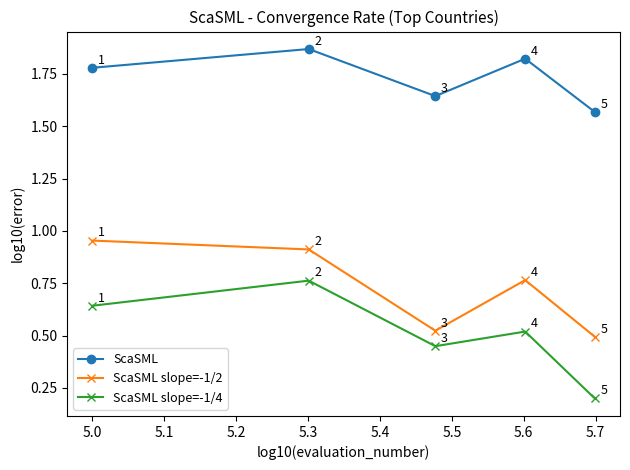

Rank the series by their average value, from lowest to highest.

ScaSML slope=-1/4, ScaSML slope=-1/2, ScaSML